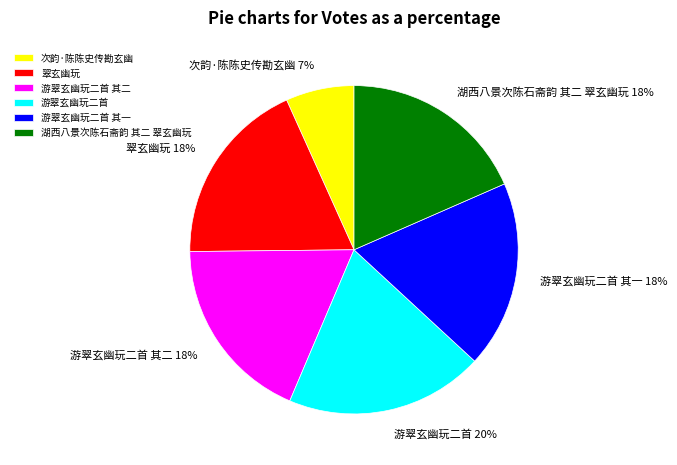

Is there any slice that represents more than half of the pie?

No